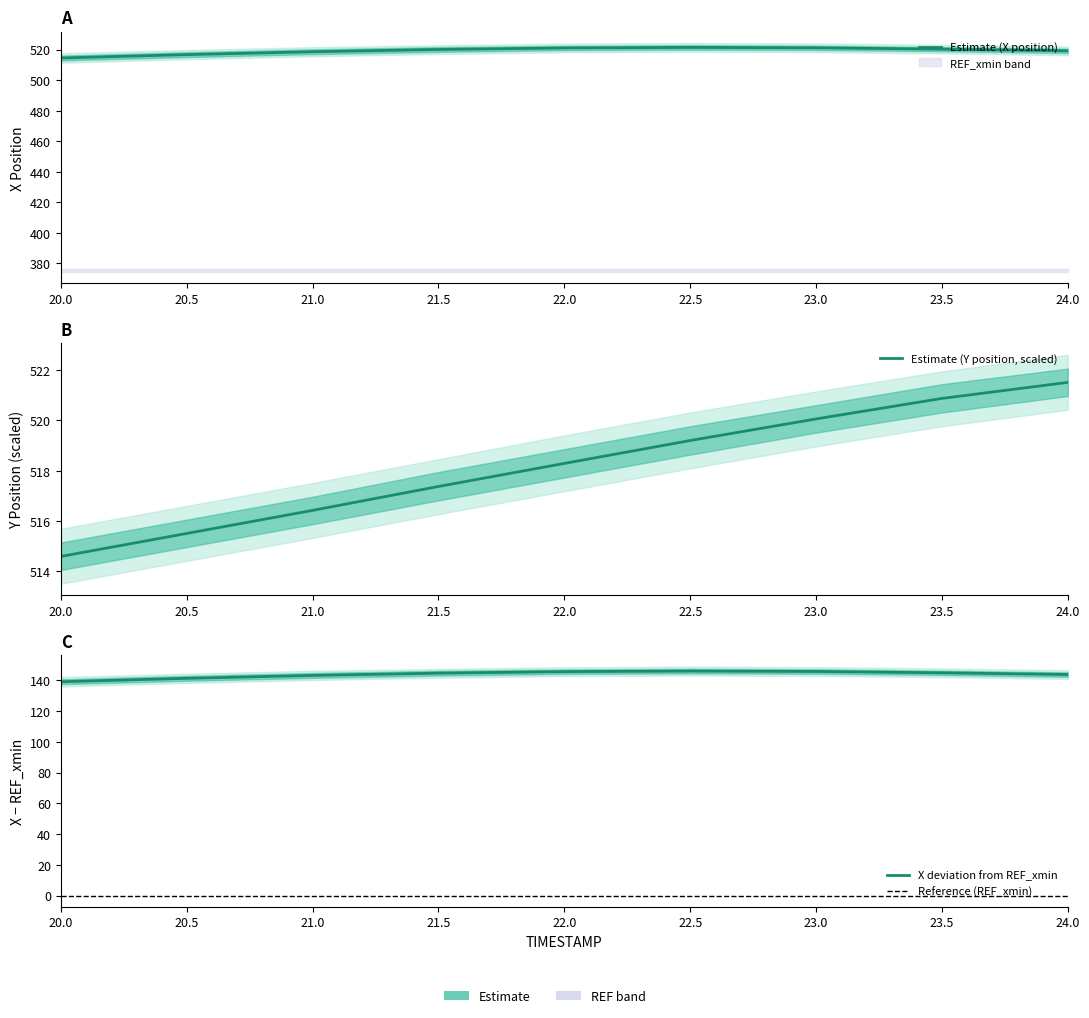

What is the difference between the X values at 21.5 and 24.0?

0.9